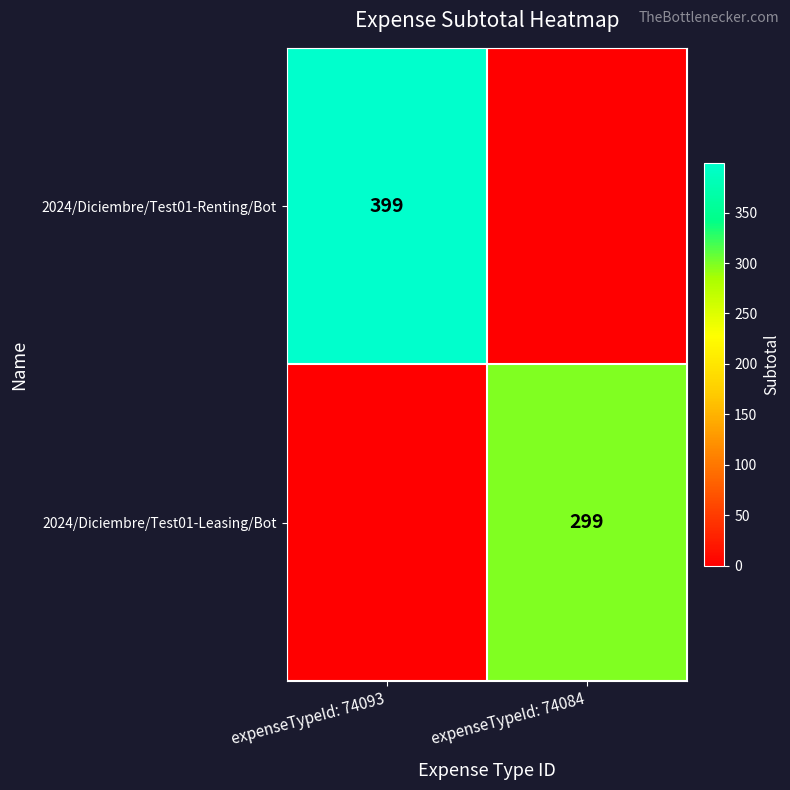

The 2024/Diciembre/Test01-Leasing/Bot series shows 107 at expenseTypeId: 74084. True or false?

False